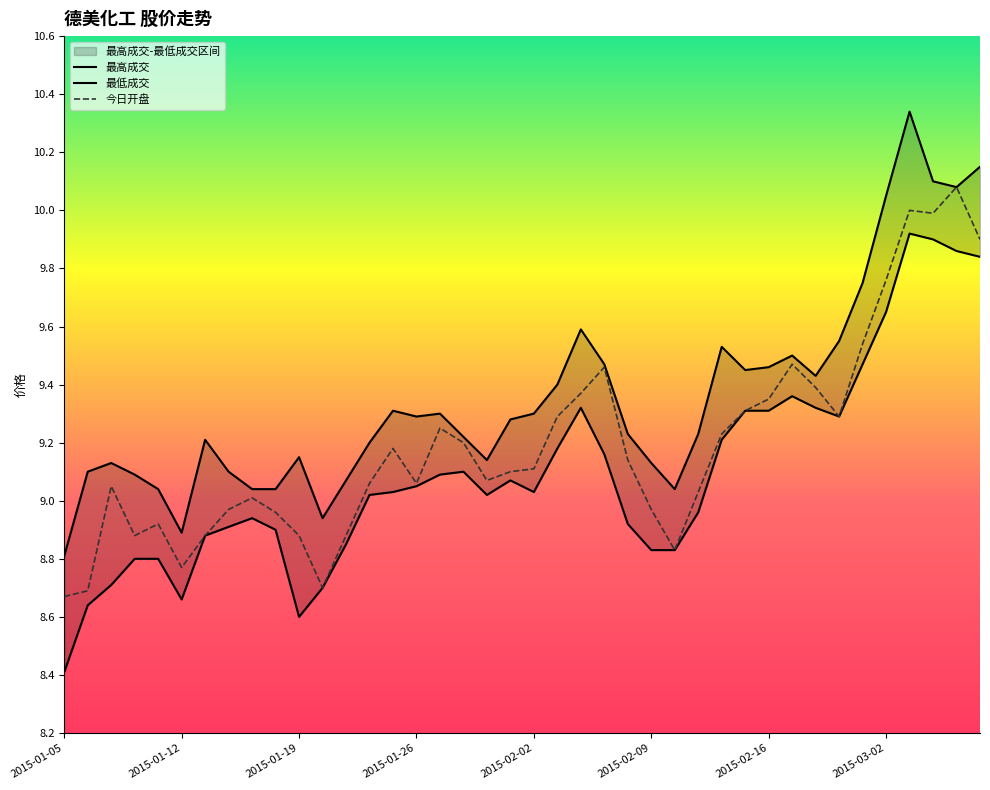

What is the highest value of the 今日开盘 series?

10.1